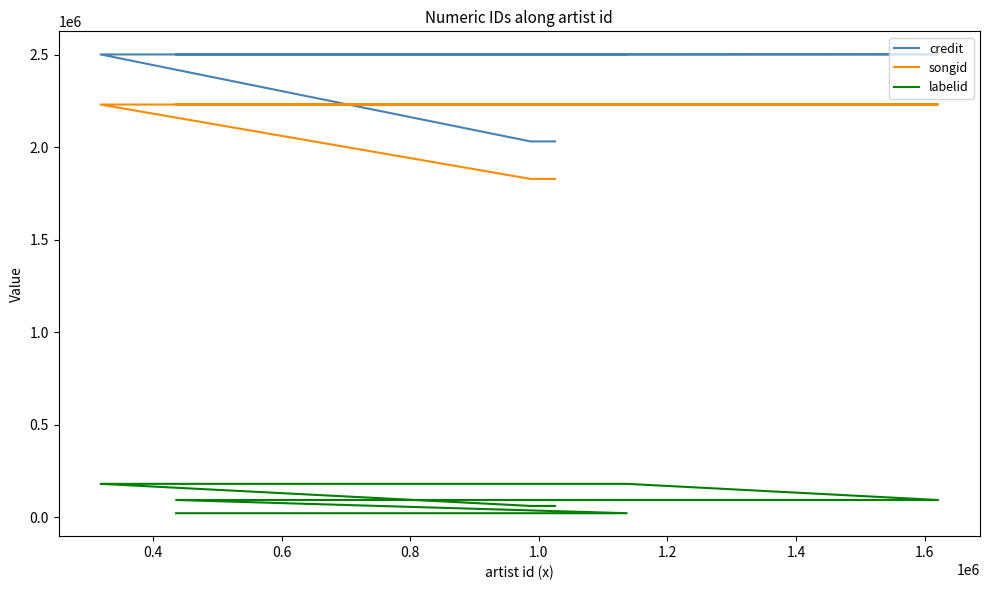

Count the labelid values in the range 61931 to 93951.

5